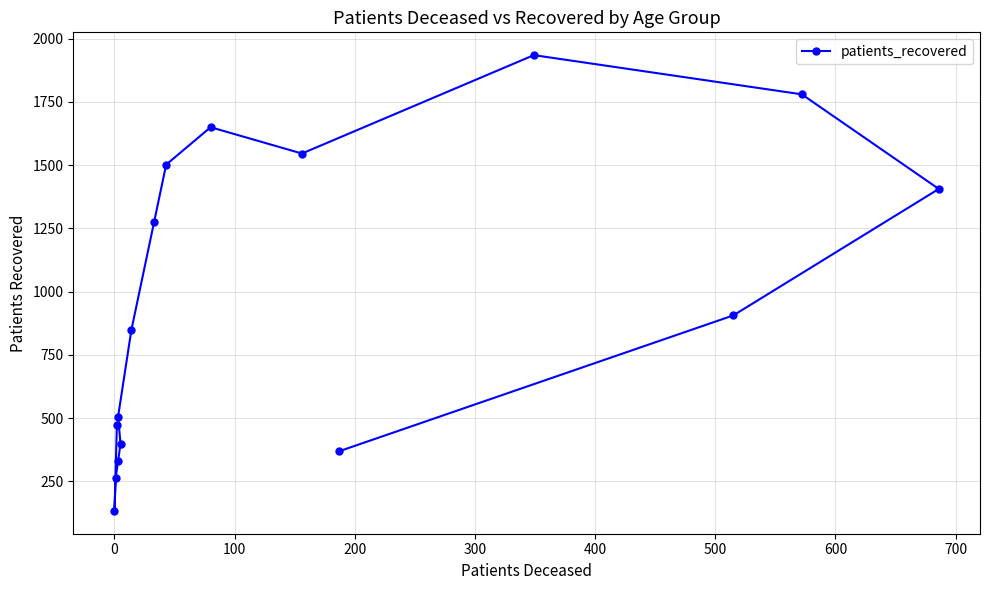

Between 300 and 500, which is larger?

500